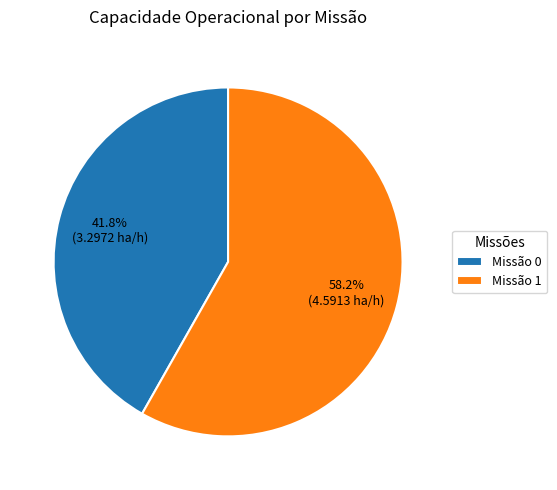

Rank the categories by value from lowest to highest.

Missão 0, Missão 1